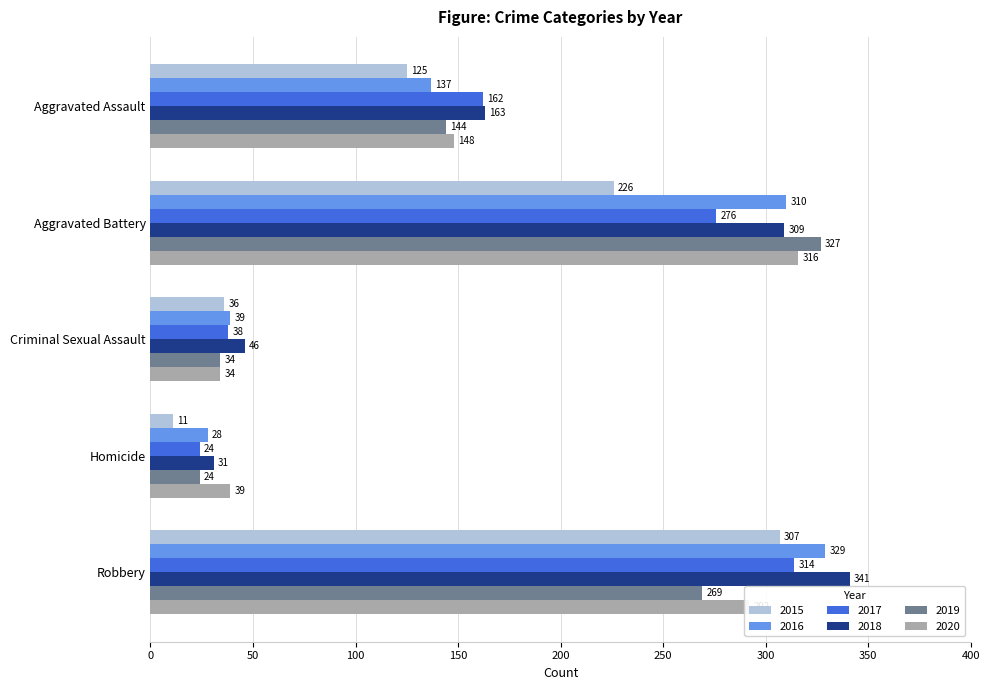

List the labels in order of 2015 value, smallest first.

Homicide, Criminal Sexual Assault, Aggravated Assault, Aggravated Battery, Robbery